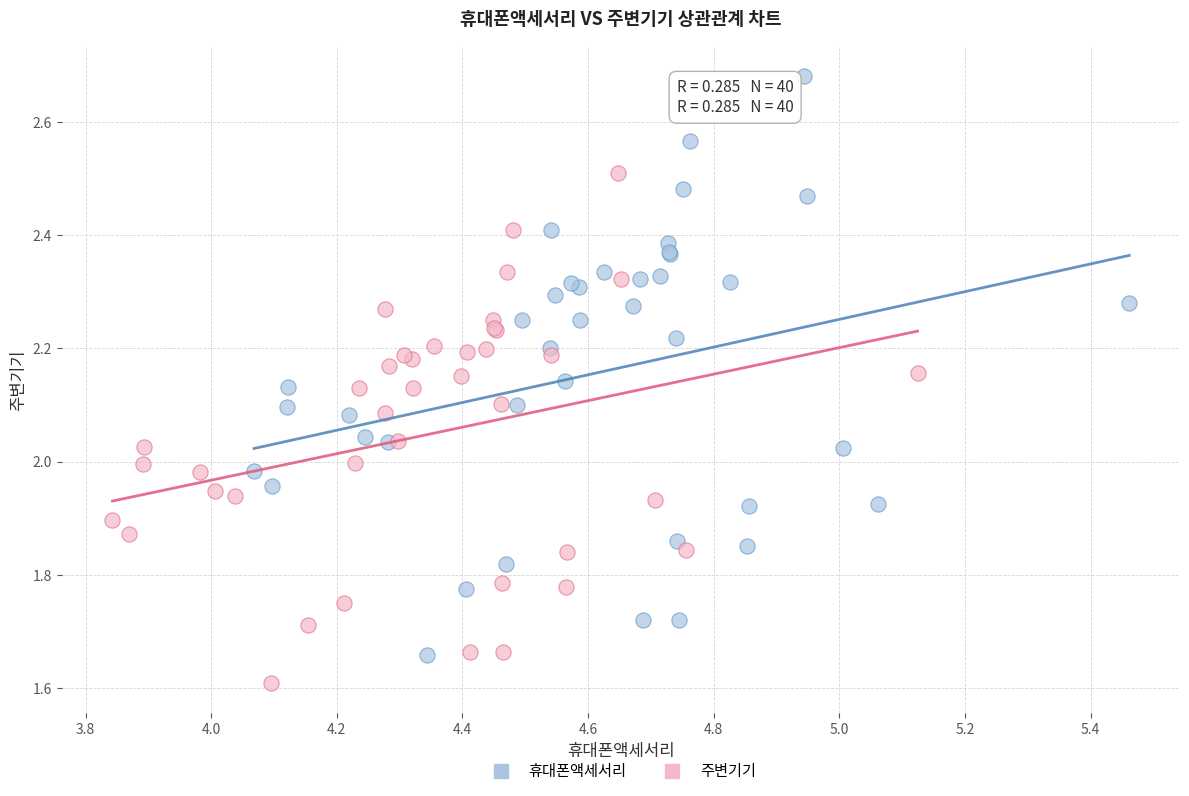

Which series contains the lowest Y value?

주변기기